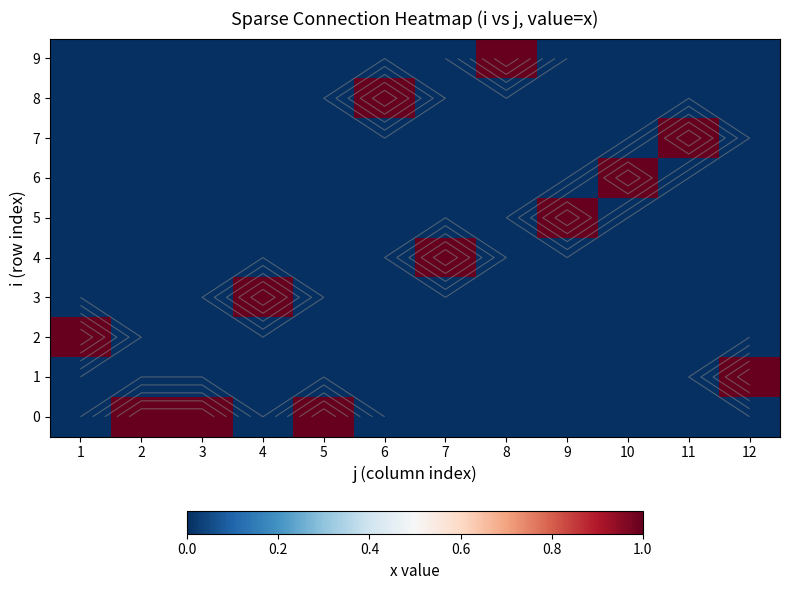

True or false: 4 has a value of 0 at 11.

False